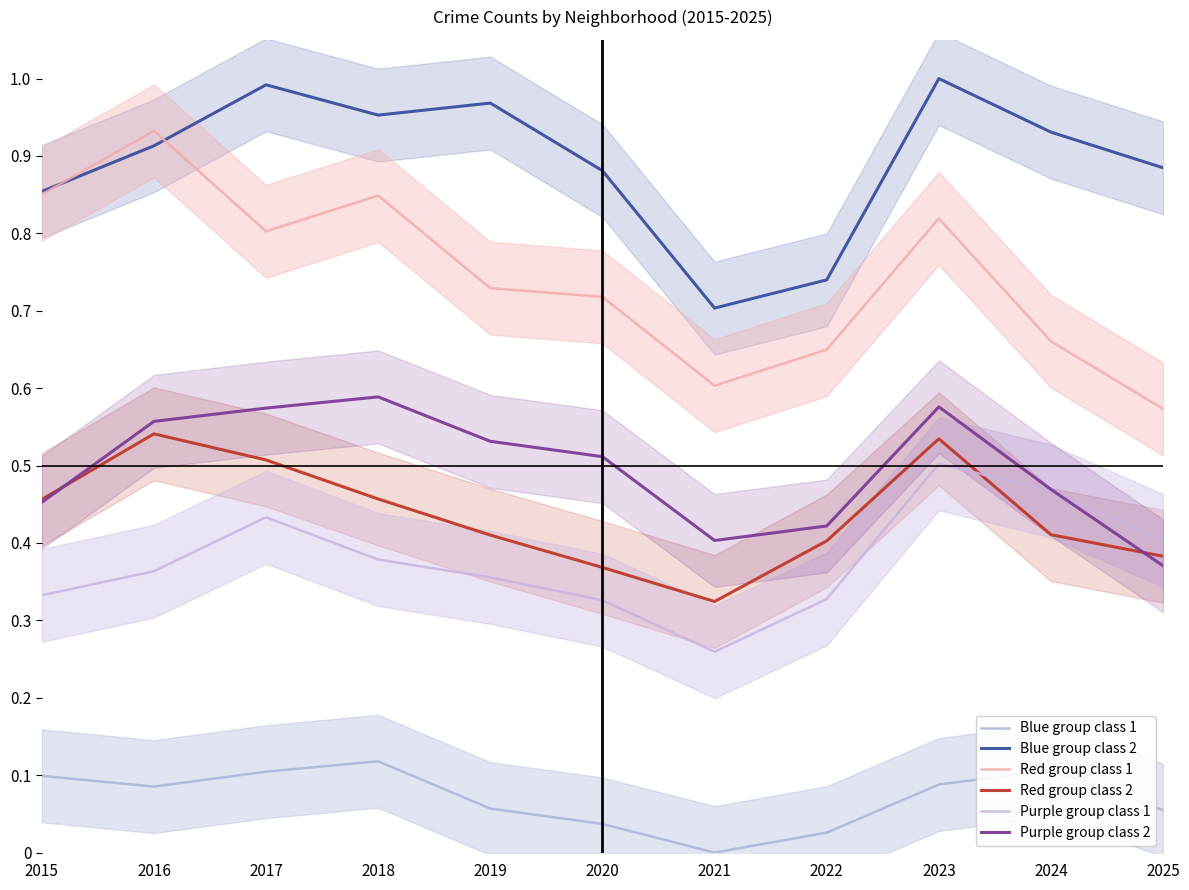

What is the maximum value shown in the chart?

1.0